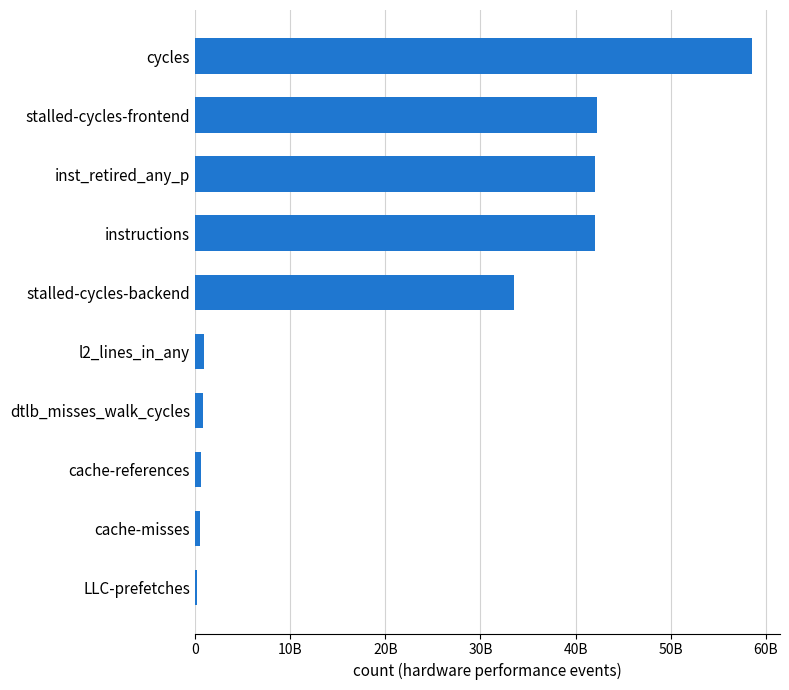

Are the bars horizontal?

Yes